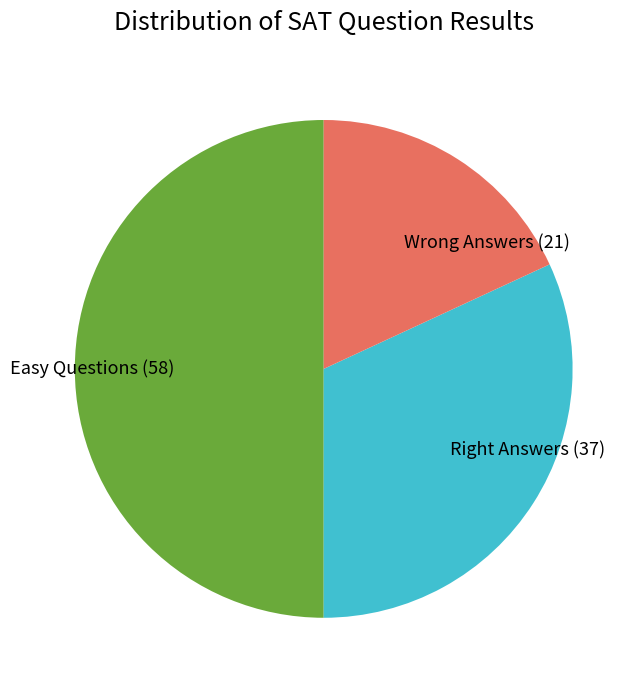

Which slice is the smallest?

Wrong Answers (21)